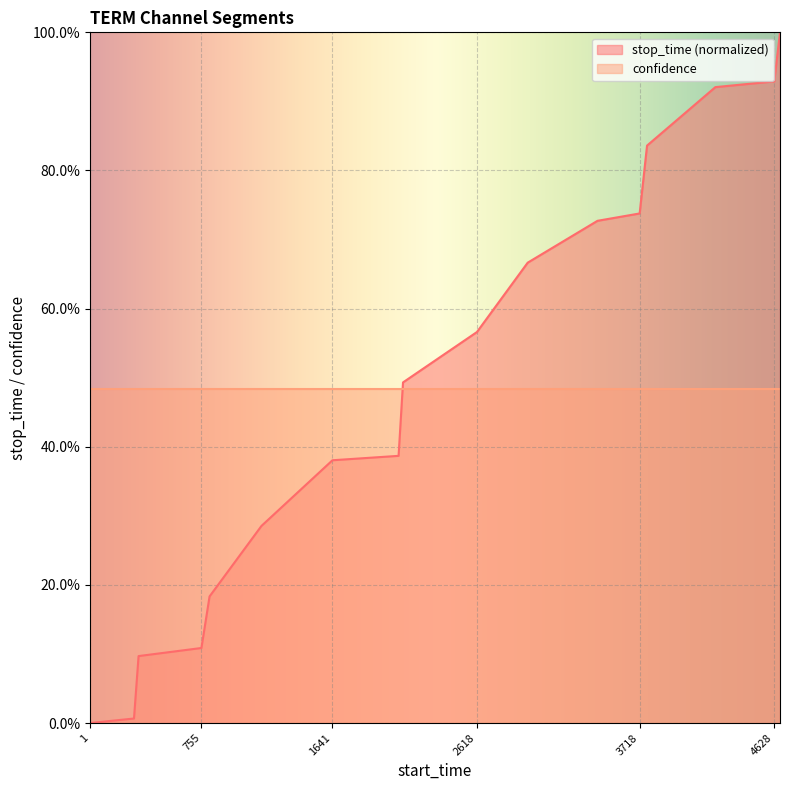

Which category has the lowest value across all series?

1